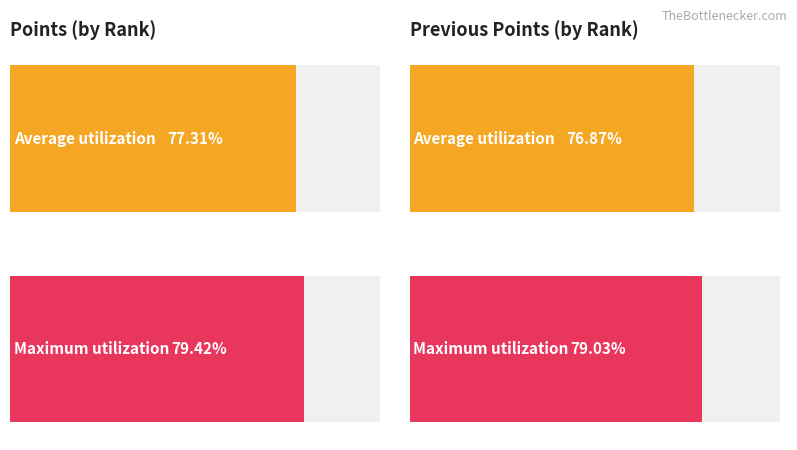

True or false: previousPoints has a value of 354 at 15.

False